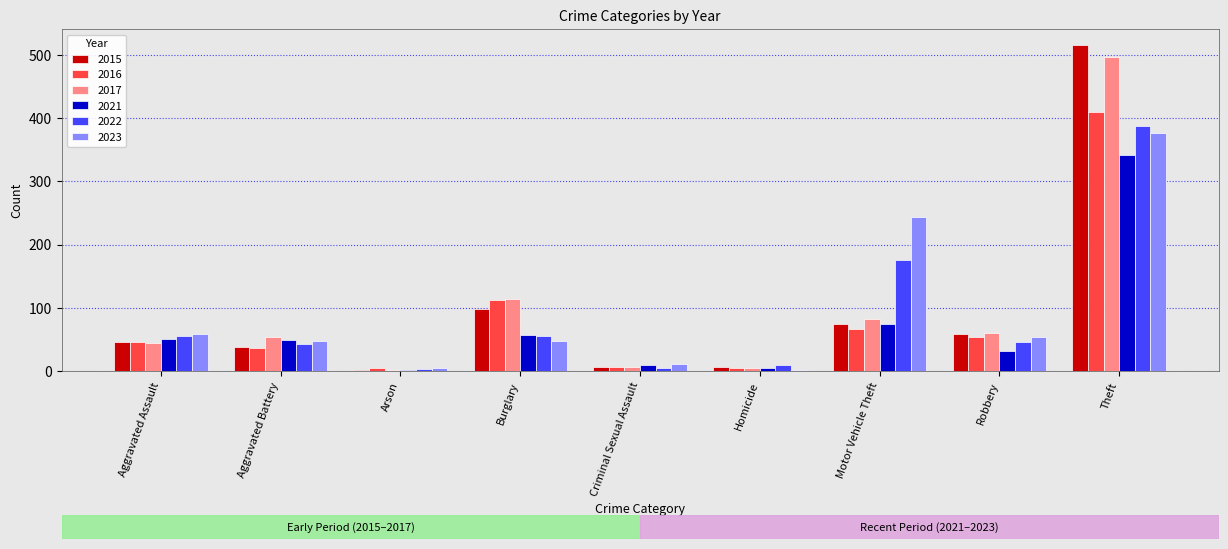

What is the sum of the 2015 values at Arson and Theft?

516